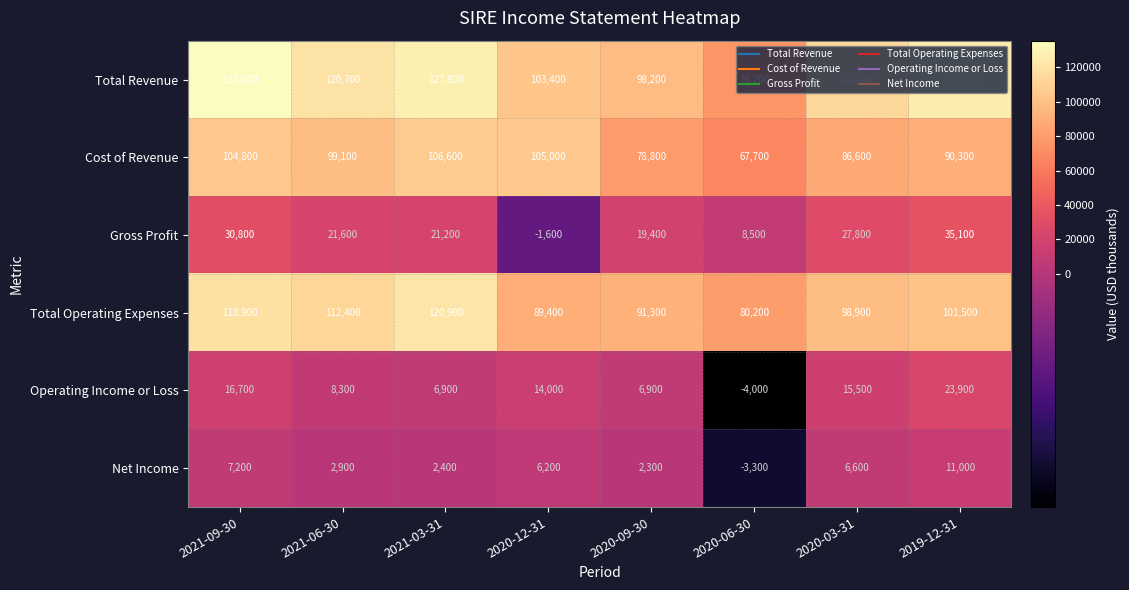

What is the difference between the maximum and minimum values in the Gross Profit series?

36700